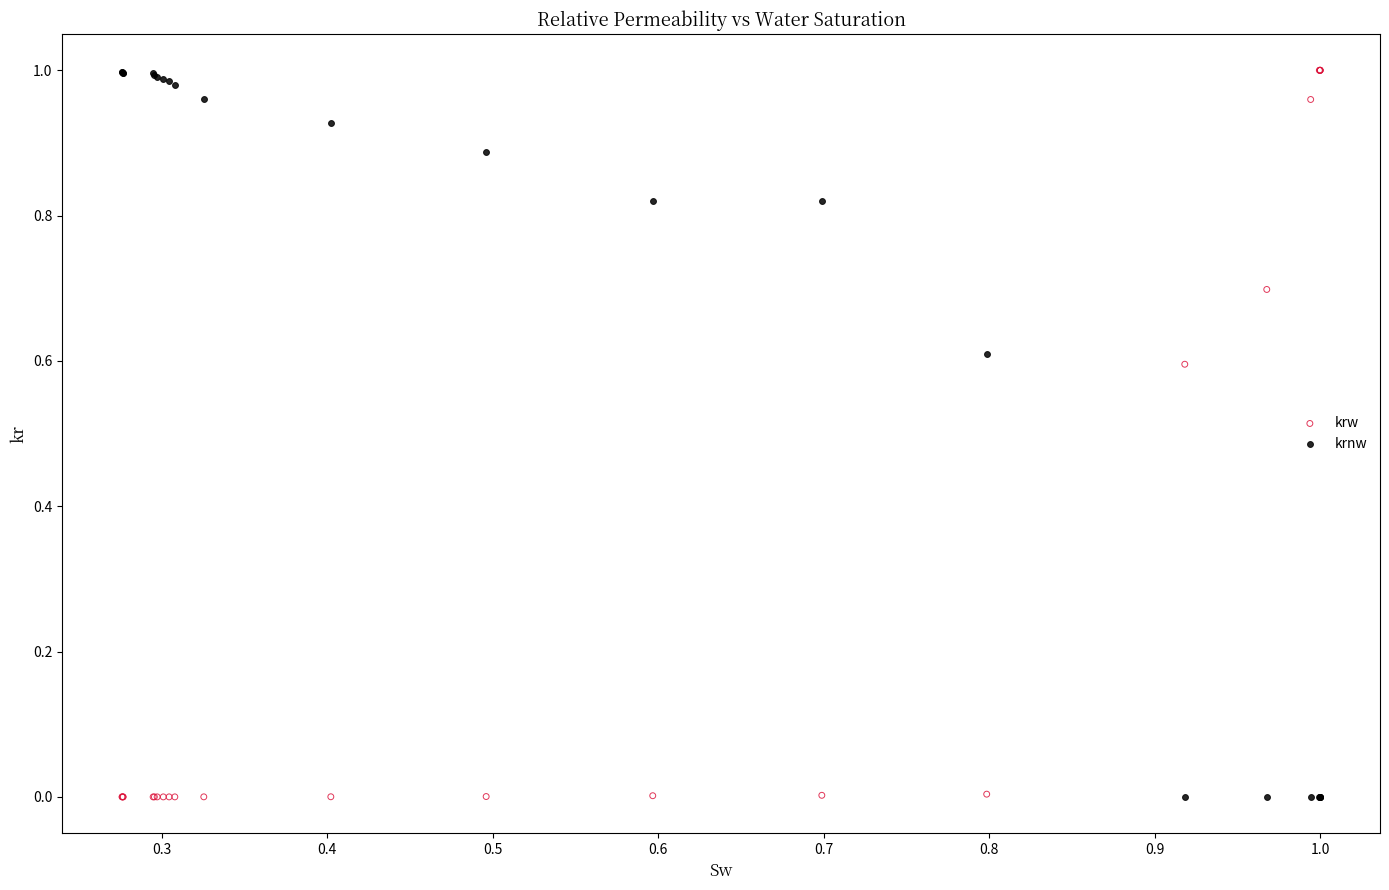

What is the X range (max minus min) for the scatter plot?

0.7